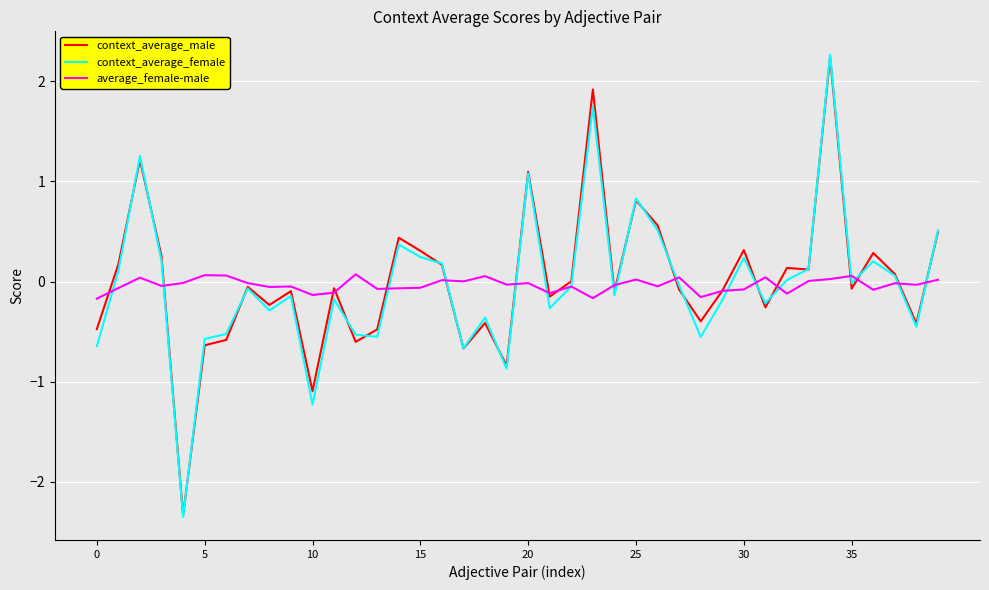

What is the highest value of the context_average_male series?

2.2